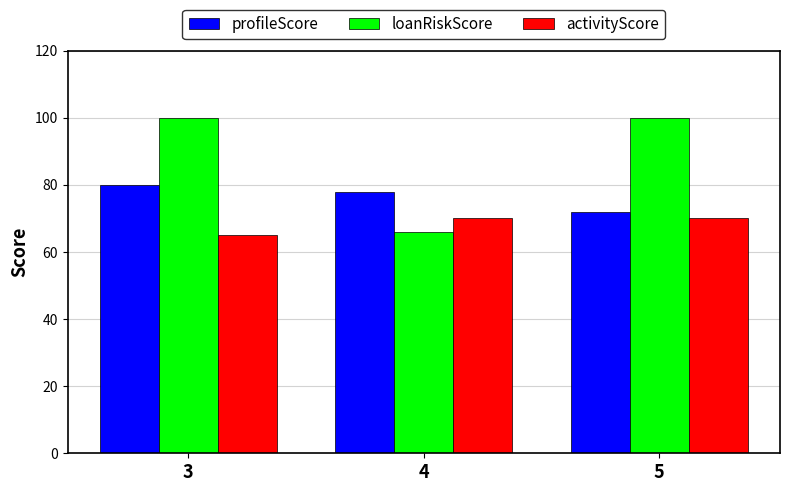

Are the bars grouped side by side (vs. stacked)?

Yes